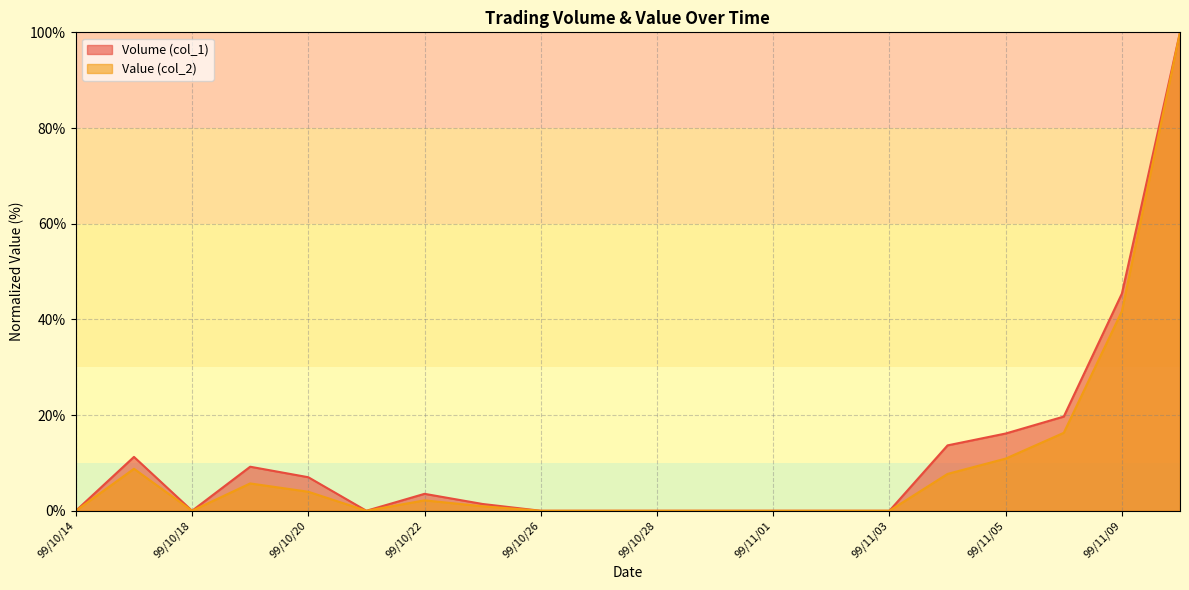

Where is Volume (col_1) nearest to the value 50?

99/11/09